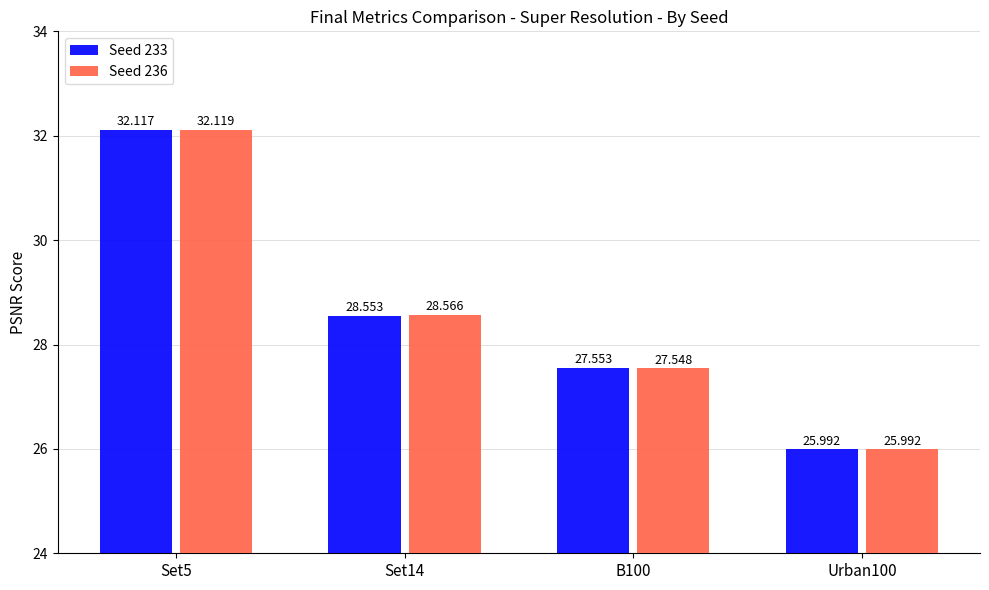

Is it true that Seed 233 equals 8.0 at Set14?

False